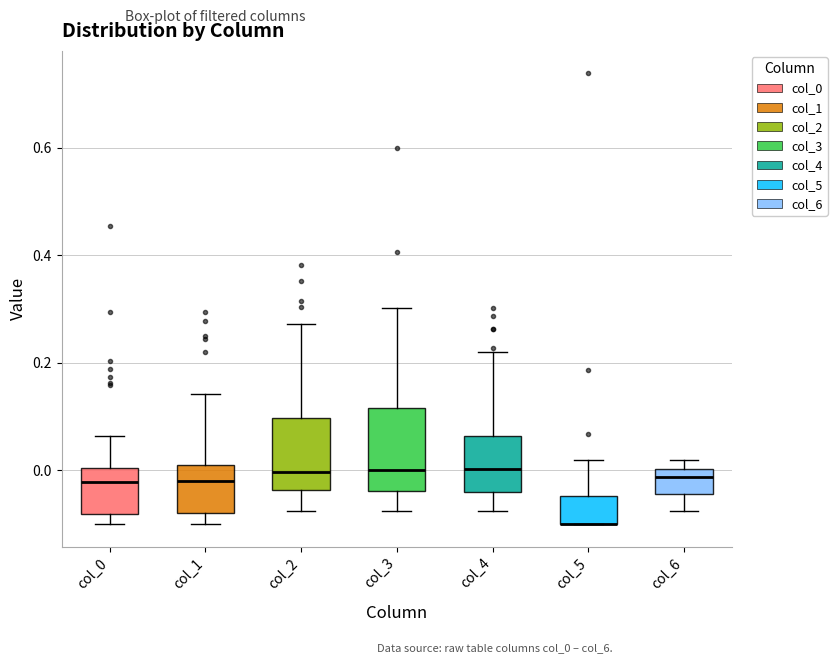

Reading left to right, read every box against the y-axis: the position of its median line, the range the box covers, and the ends of its whiskers. The values are not printed on the chart, so give them approximately, as read against the axis.

col_0: median -0.02, box -0.08 to 0.00, whiskers -0.10 to 0.06
col_1: median -0.02, box -0.08 to 0.02, whiskers -0.10 to 0.14
col_2: median 0.00, box -0.04 to 0.10, whiskers -0.08 to 0.28
col_3: median 0.00, box -0.04 to 0.12, whiskers -0.08 to 0.30
col_4: median 0.00, box -0.04 to 0.06, whiskers -0.08 to 0.22
col_5: median -0.10 (drawn on the box's lower edge), box -0.10 to -0.04, whiskers -0.10 to 0.02
col_6: median -0.02, box -0.04 to 0.00, whiskers -0.08 to 0.02